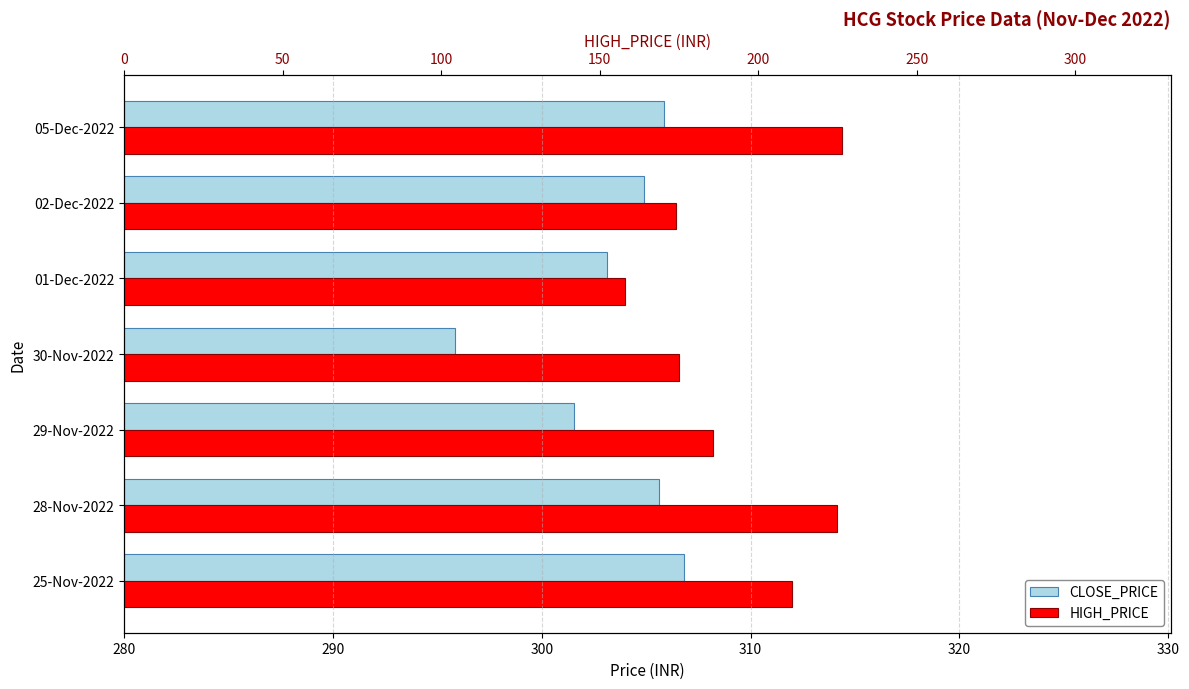

What is the total value across all series at 02-Dec-2022?

611.3